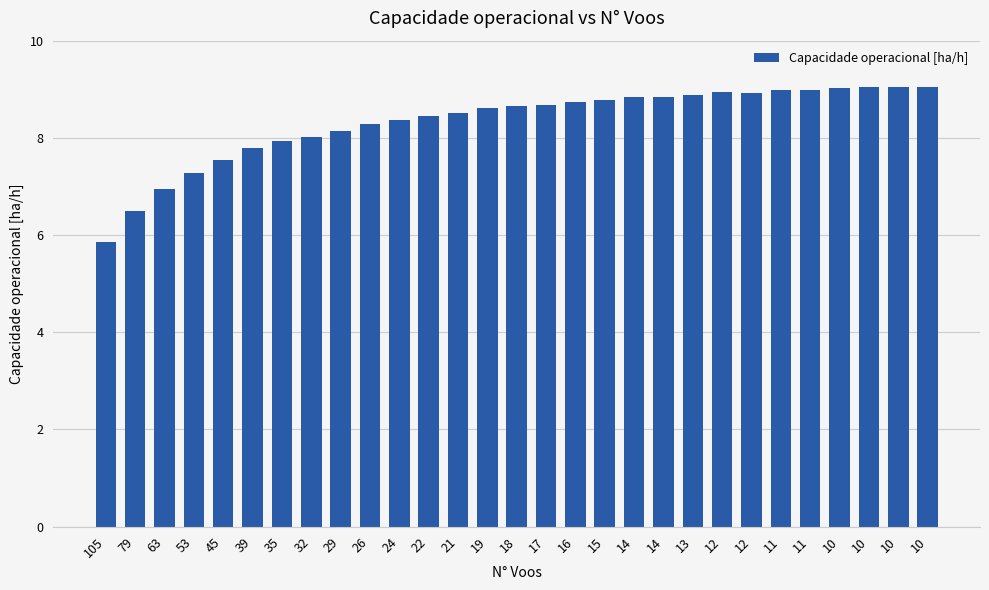

Reading left to right, what are all the values shown in this chart?

5.9	6.5	7.0	7.3	7.6	7.8	7.9	8.0	8.1	8.3	8.4	8.5	8.5	8.6	8.6	8.7	8.7	8.8	8.8	8.8	8.9	8.9	8.9	9.0	9.0	9.0	9.0	9.0	9.0